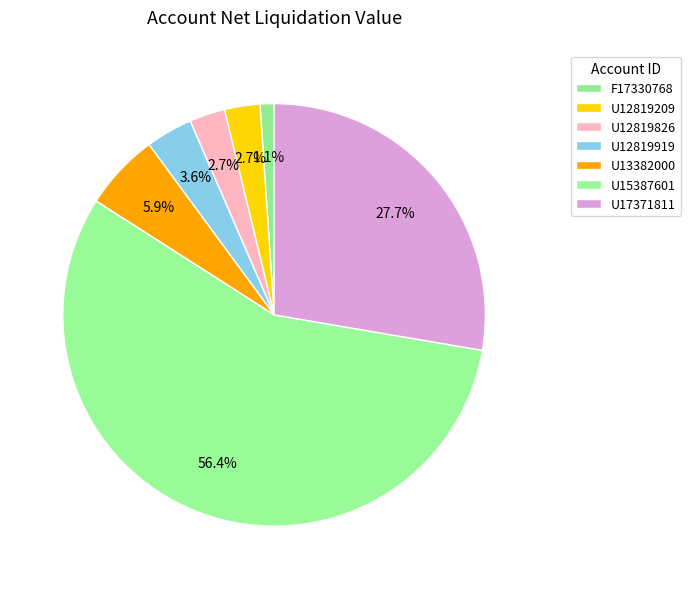

Which slice is the largest?

U15387601